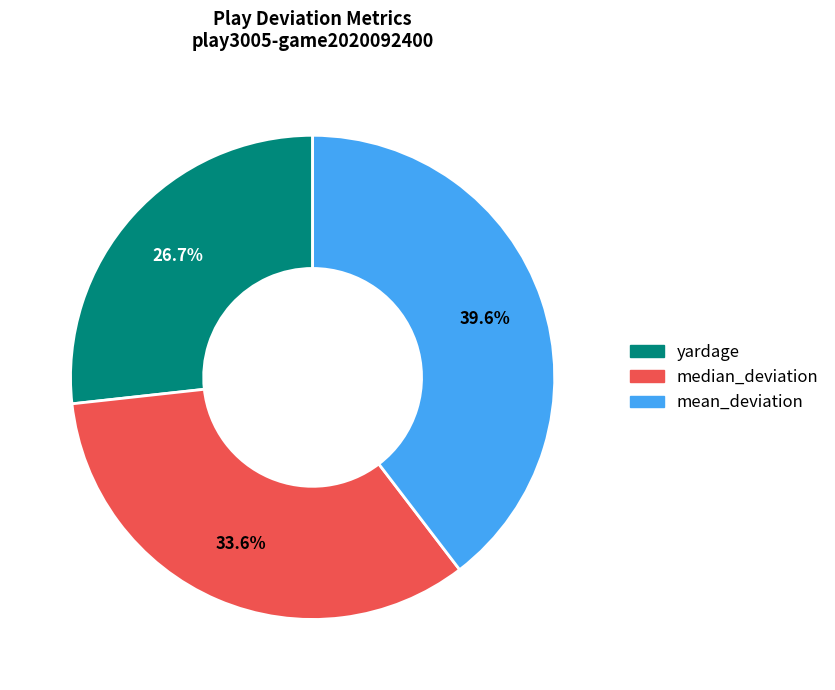

To the nearest percent, what percentage of the pie is mean_deviation?

40%